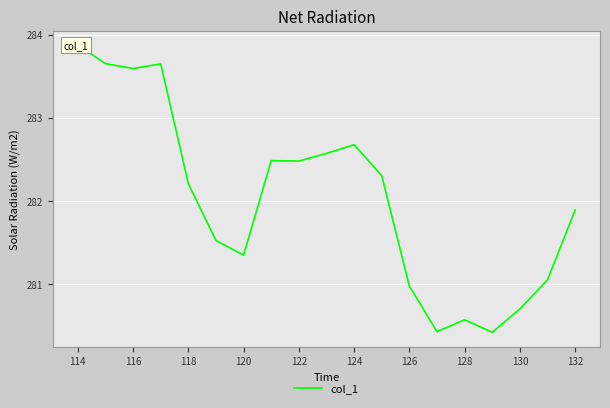

How many lines are shown in the chart?

1